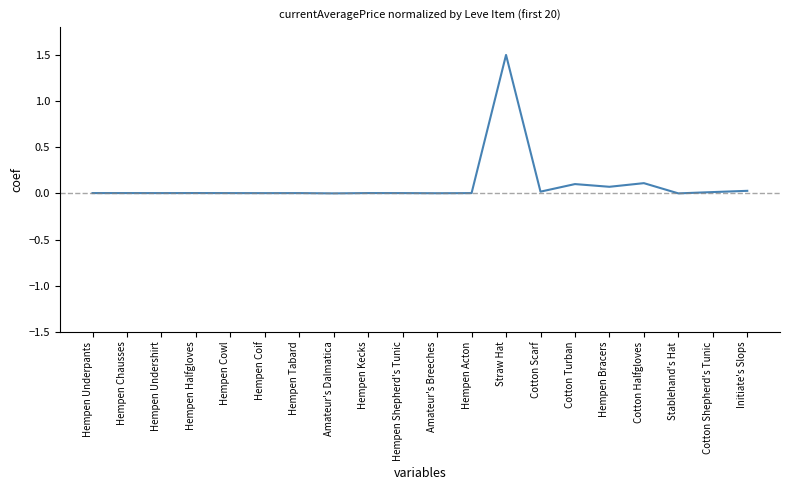

At which category does the chart reach its peak across all series?

Straw Hat